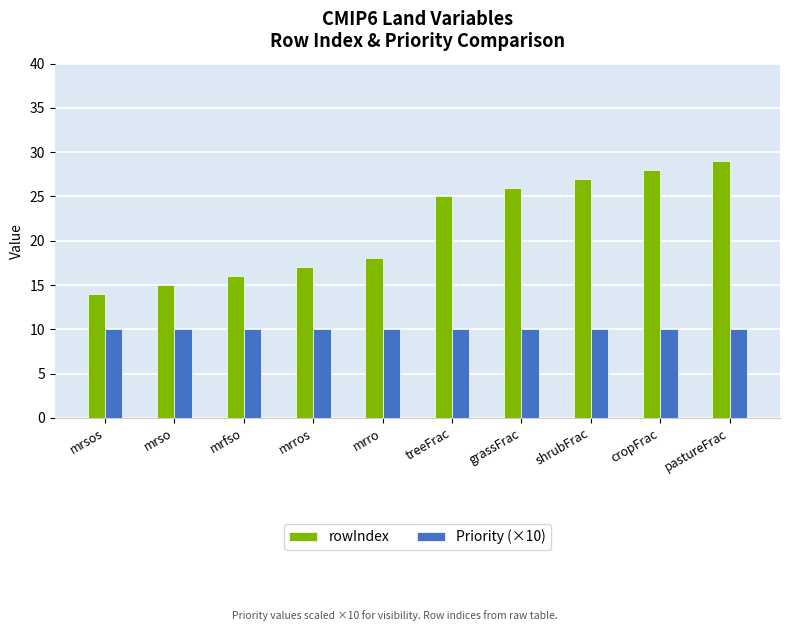

Which label corresponds to the largest value in the chart?

pastureFrac